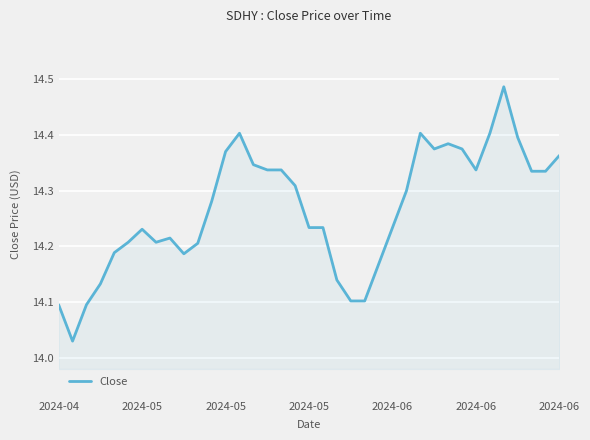

What is the difference between the maximum and minimum values?

0.5